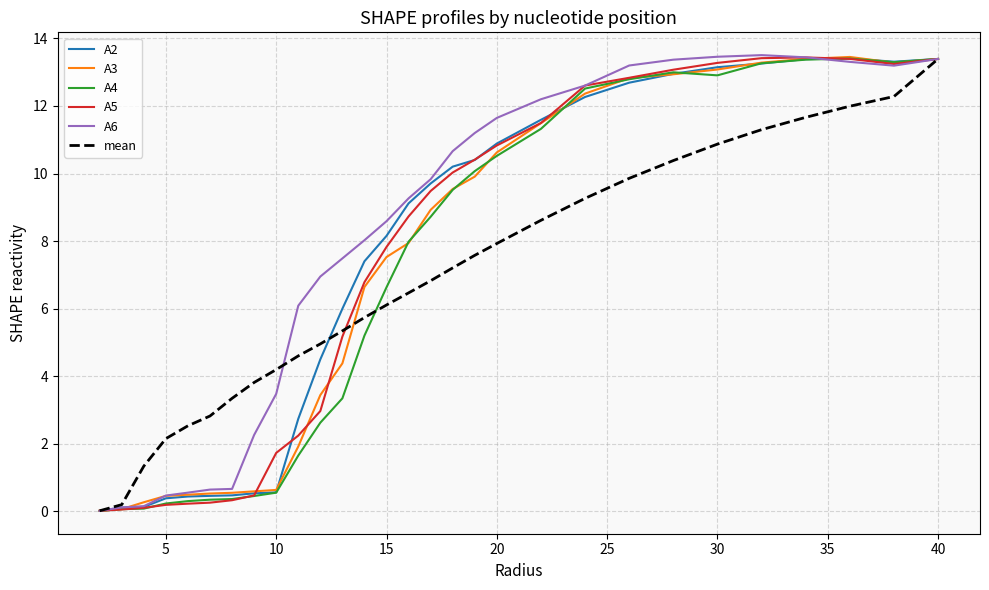

What is the highest value of the mean series?

13.4